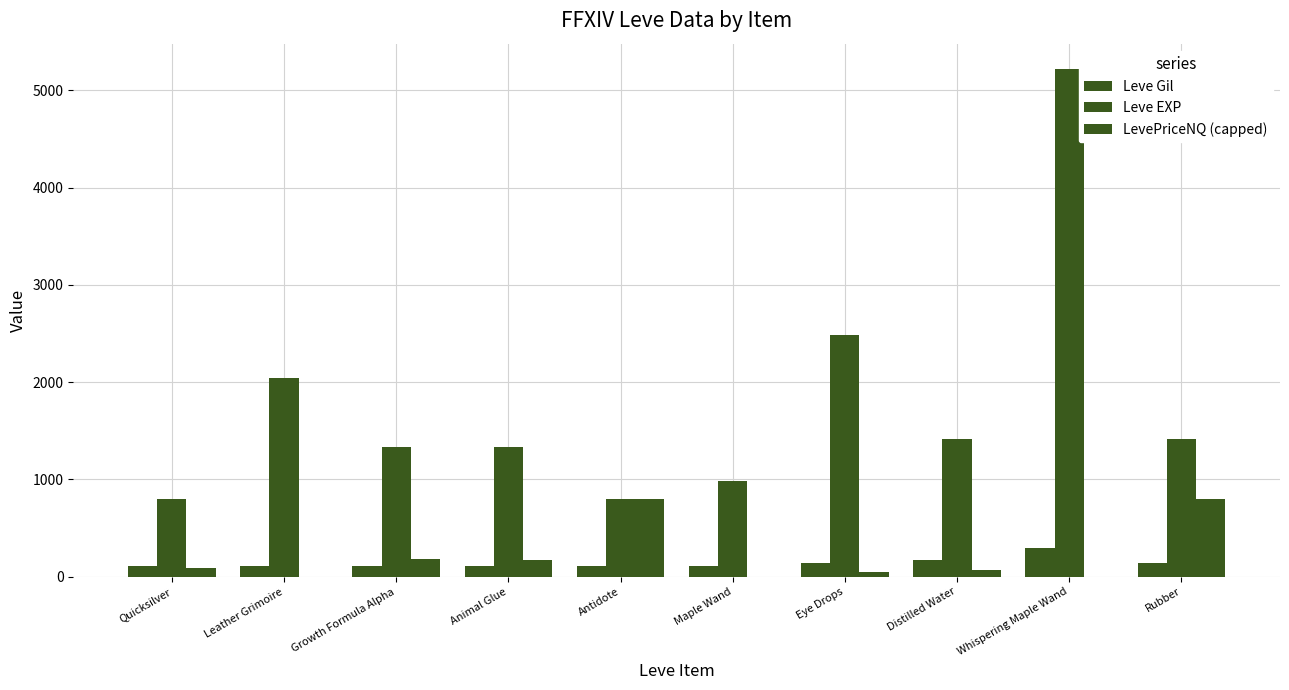

How many data points does each series have?

10